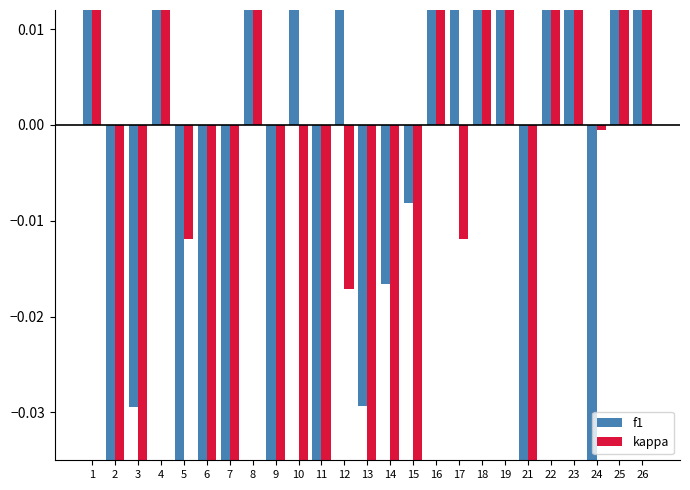

Where is f1 nearest to the value 0?

15